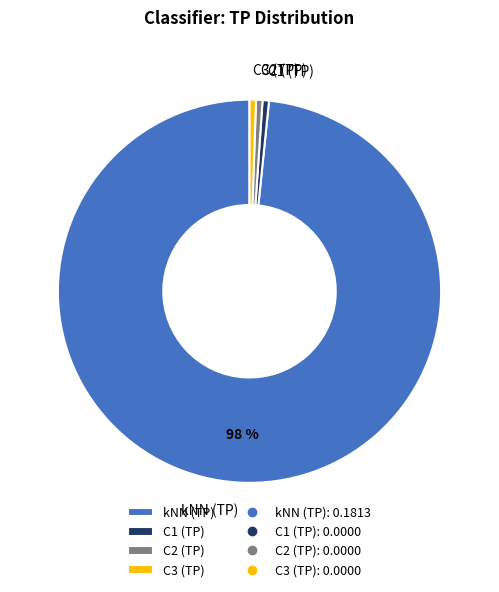

To the nearest percent, what is the average slice percentage?

25%